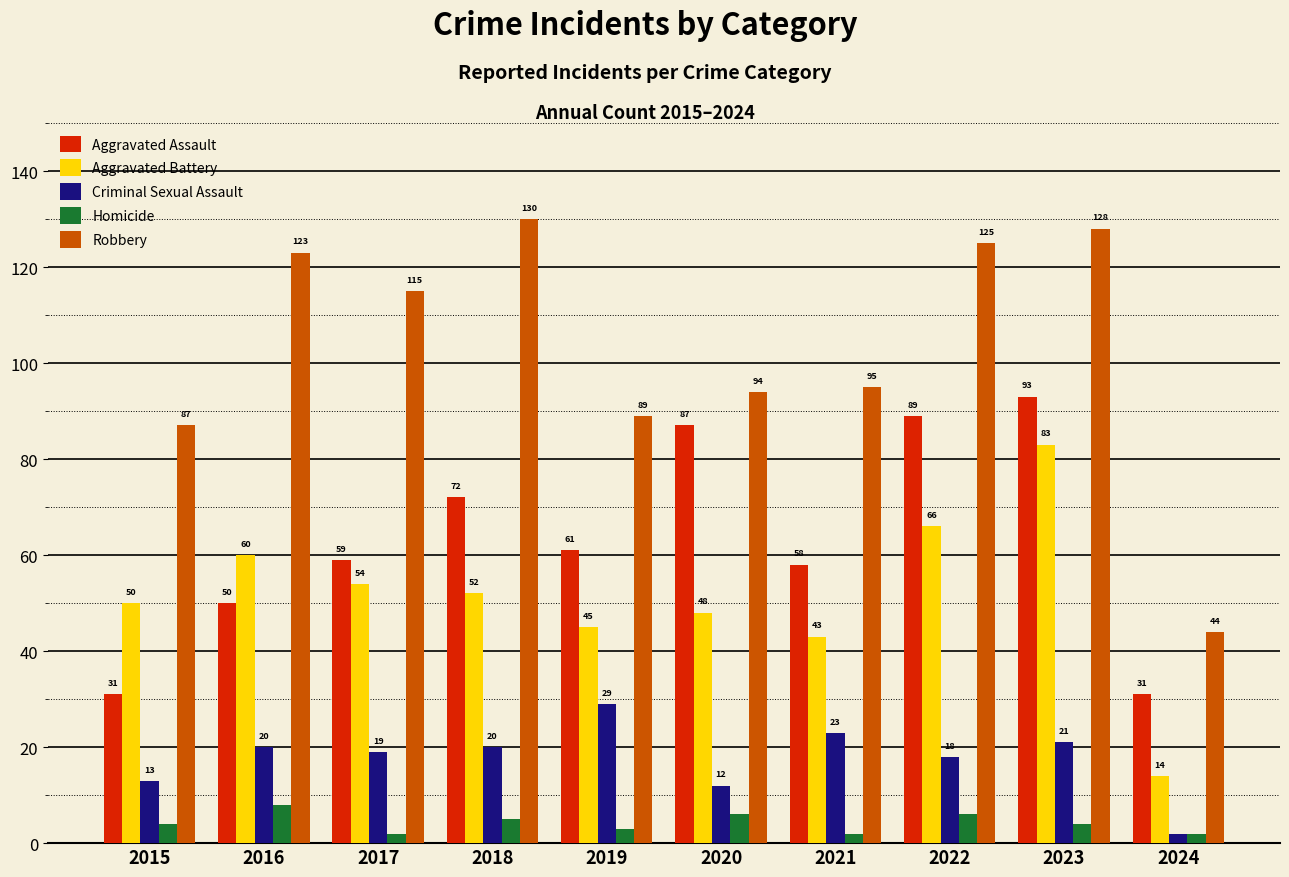

What is the sum of the Criminal Sexual Assault values at 2023 and 2019?

50